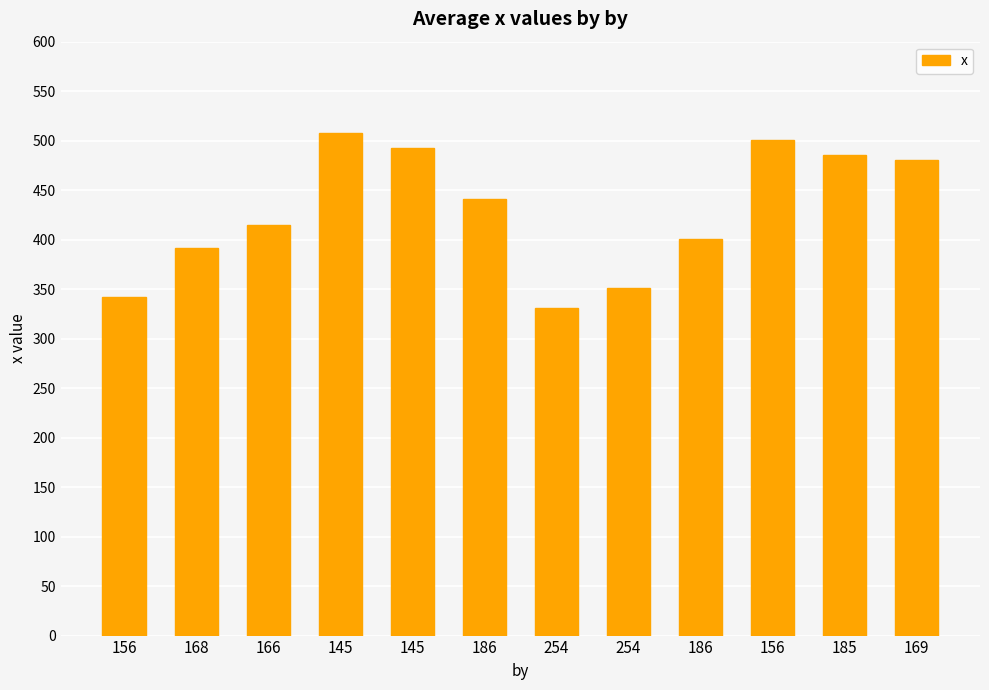

Does the chart contain any negative values?

No